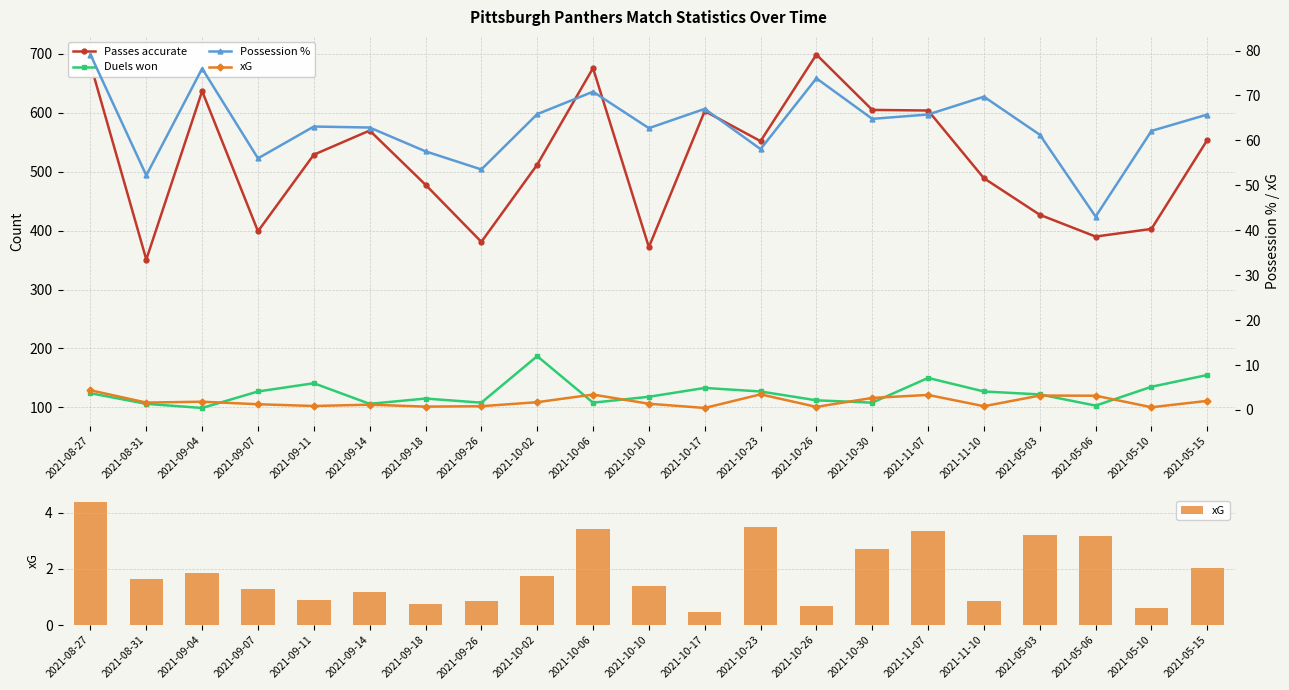

List the labels in order of Passes accurate value, smallest first.

2021-08-31, 2021-10-10, 2021-09-26, 2021-05-06, 2021-09-07, 2021-05-10, 2021-05-03, 2021-09-18, 2021-11-10, 2021-10-02, 2021-09-11, 2021-10-23, 2021-05-15, 2021-09-14, 2021-10-17, 2021-11-07, 2021-10-30, 2021-09-04, 2021-10-06, 2021-08-27, 2021-10-26